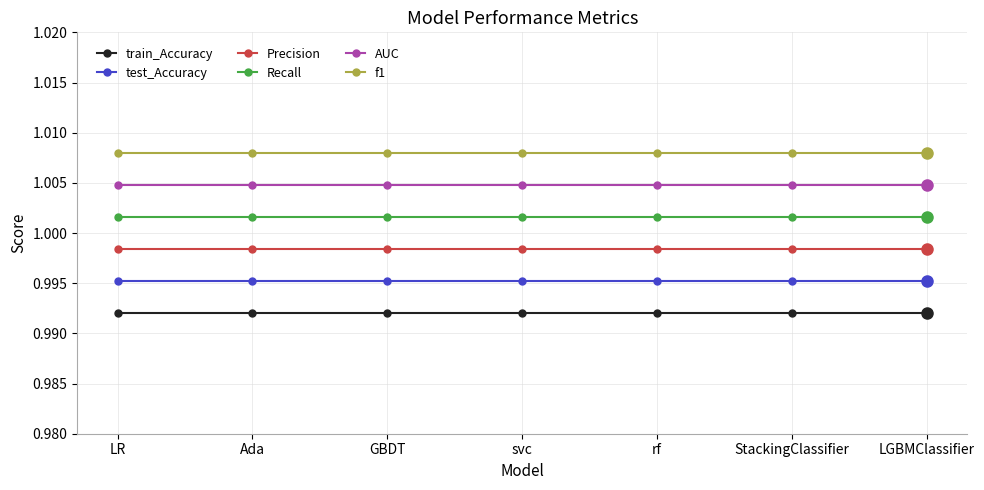

List the series in order of their peak value, lowest first.

train_Accuracy, test_Accuracy, Precision, Recall, AUC, f1